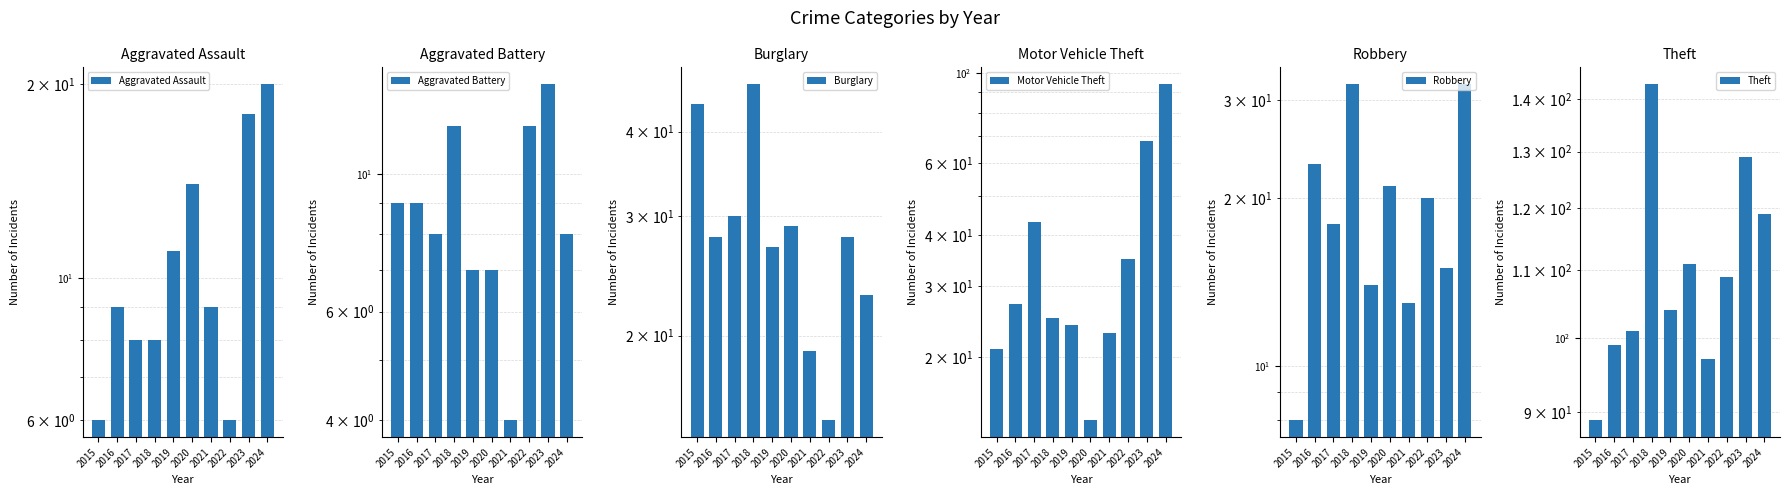

What is the total value across all series at 2015?

177